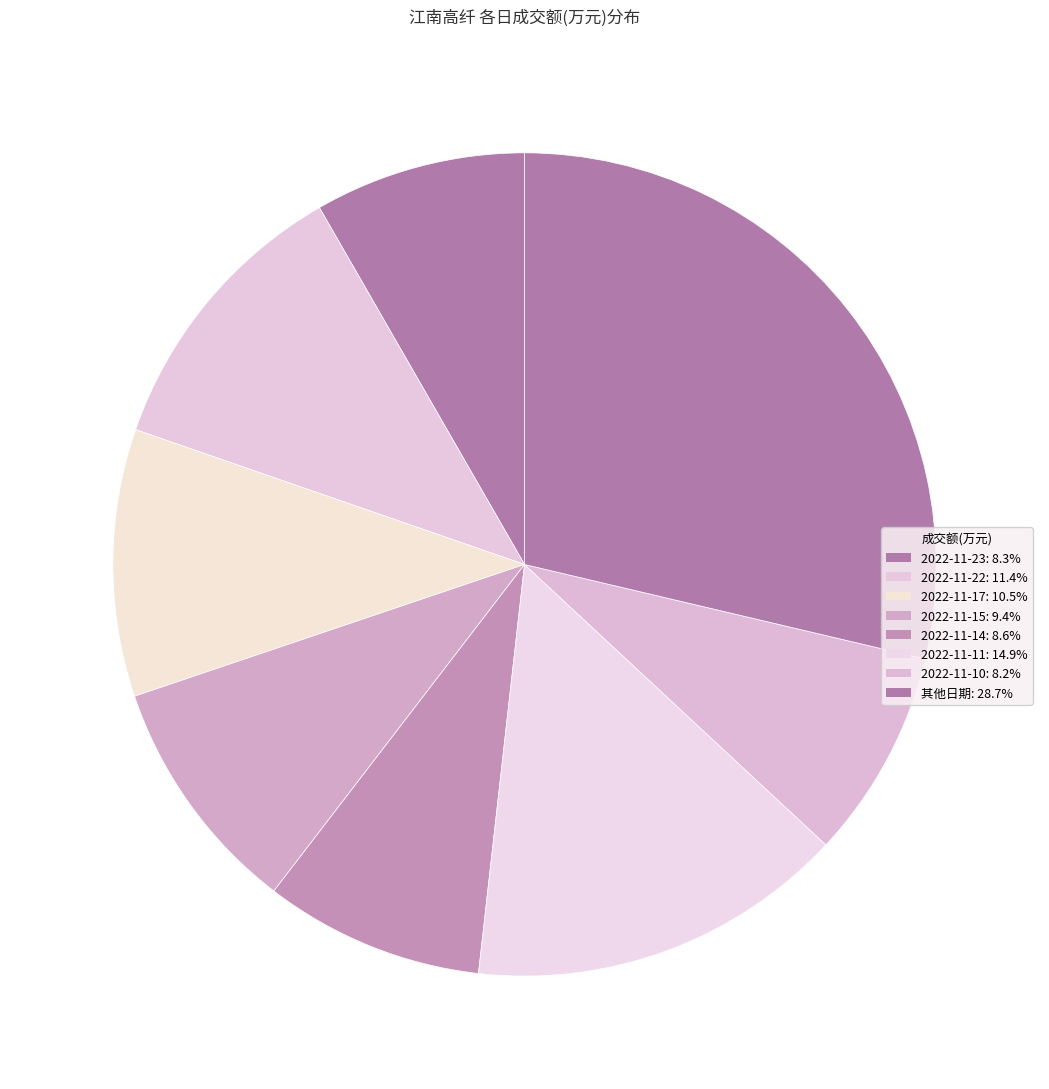

Count the number of slices in the pie.

8